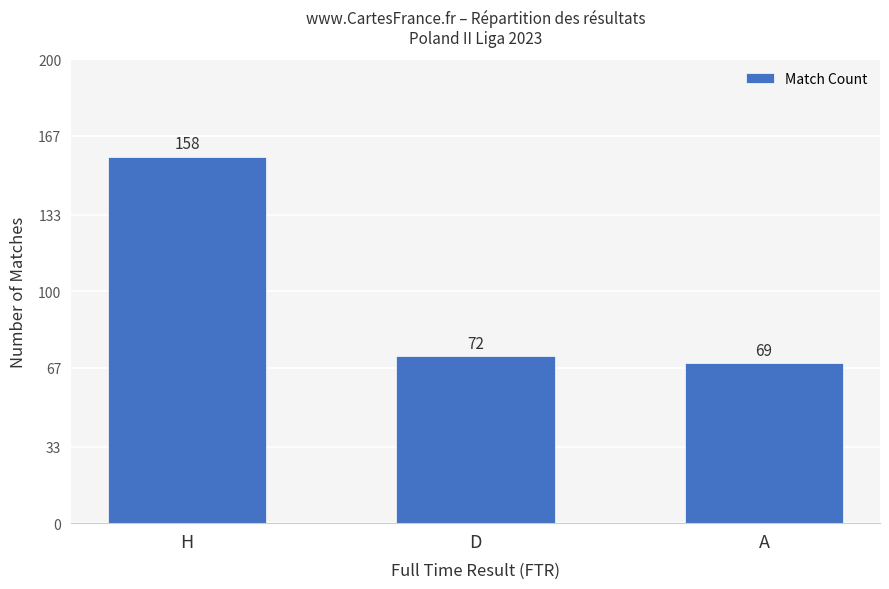

What is the sum of all values?

299